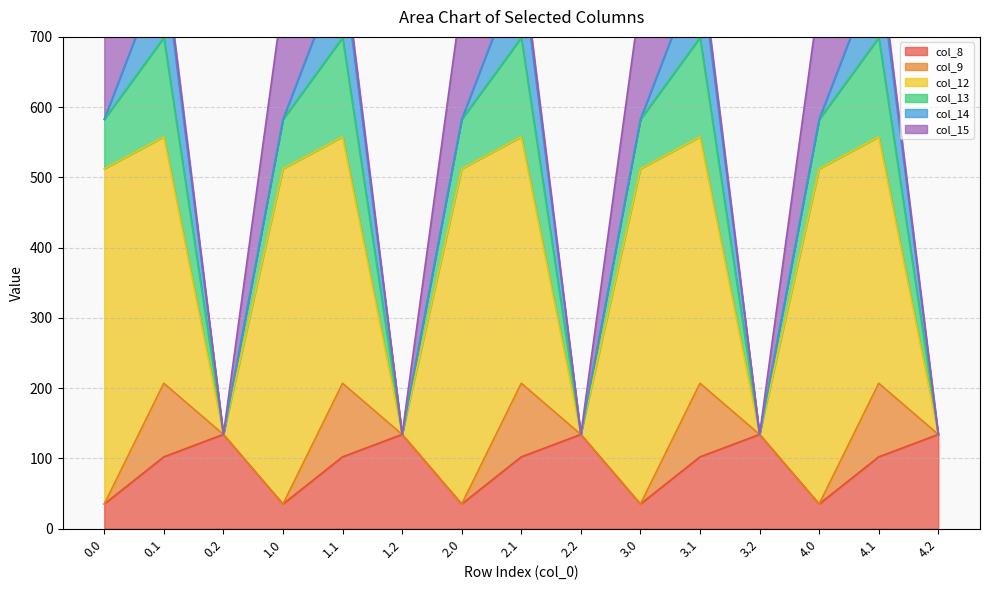

Is the value of col_8 at 3.2 greater than the value of col_12 at 0.0?

No